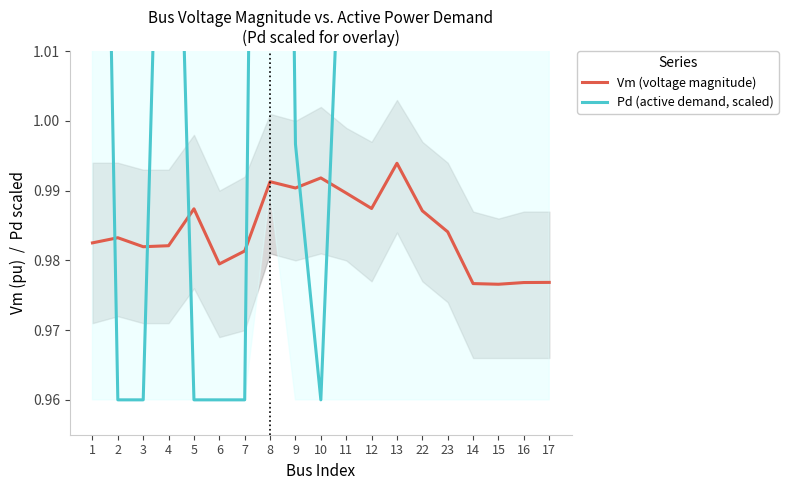

What is the lowest value of the Vm (voltage magnitude) series?

1.0